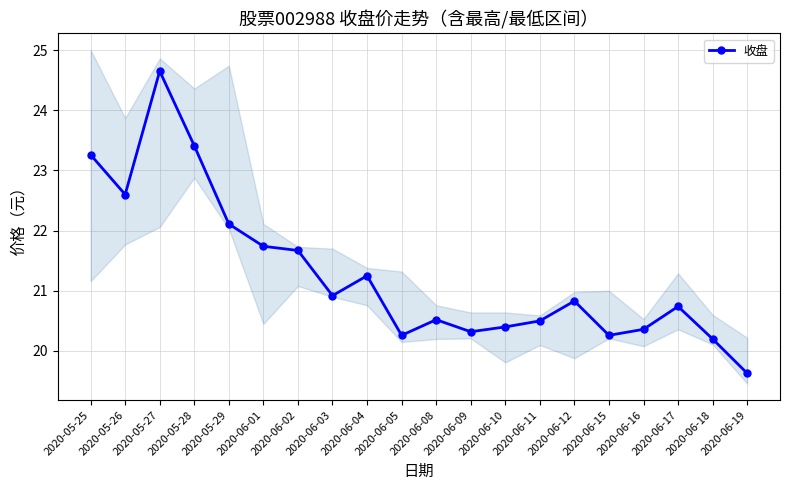

How many interior local valleys (lower than both neighbors) does the data have?

5